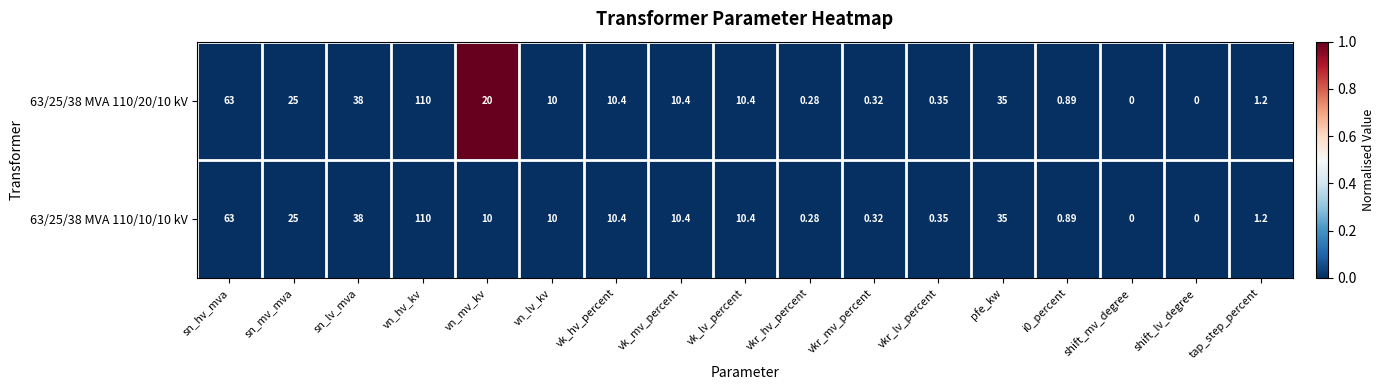

Which category has the highest value in the 63/25/38 MVA 110/20/10 kV series?

vn_hv_kv